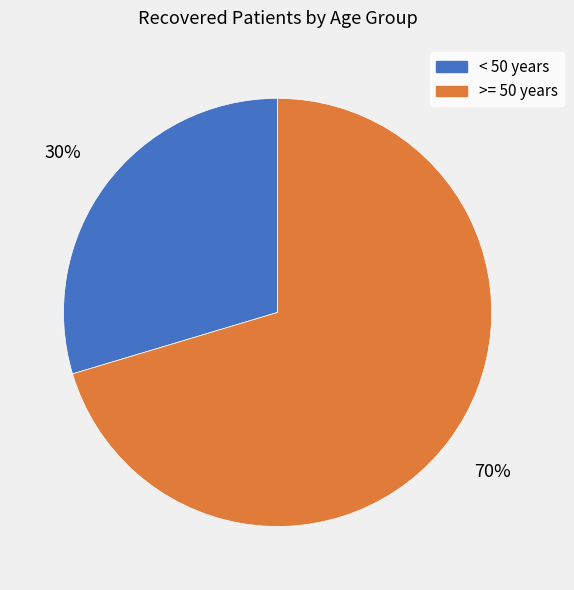

How many slices are in this pie chart?

2